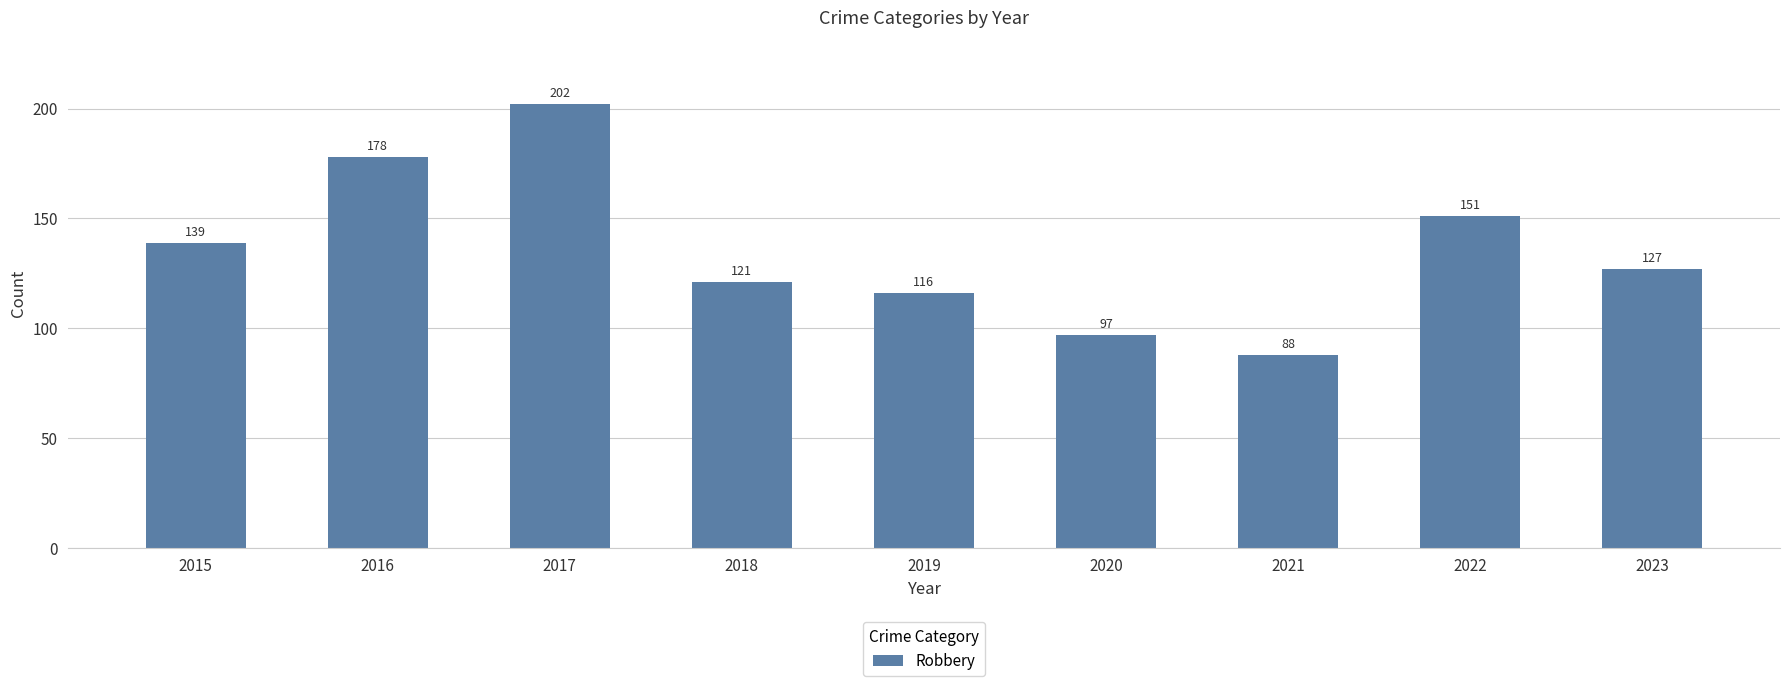

Count the number of data series in this chart.

1